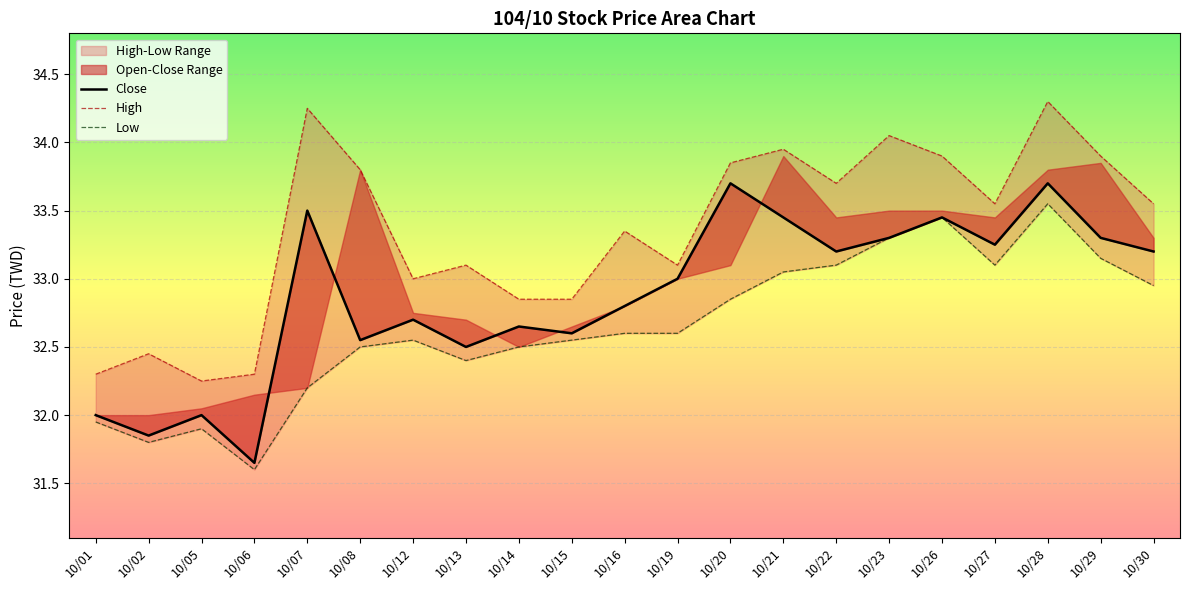

Rank the series at 10/13 from lowest to highest value.

Low, Close, High